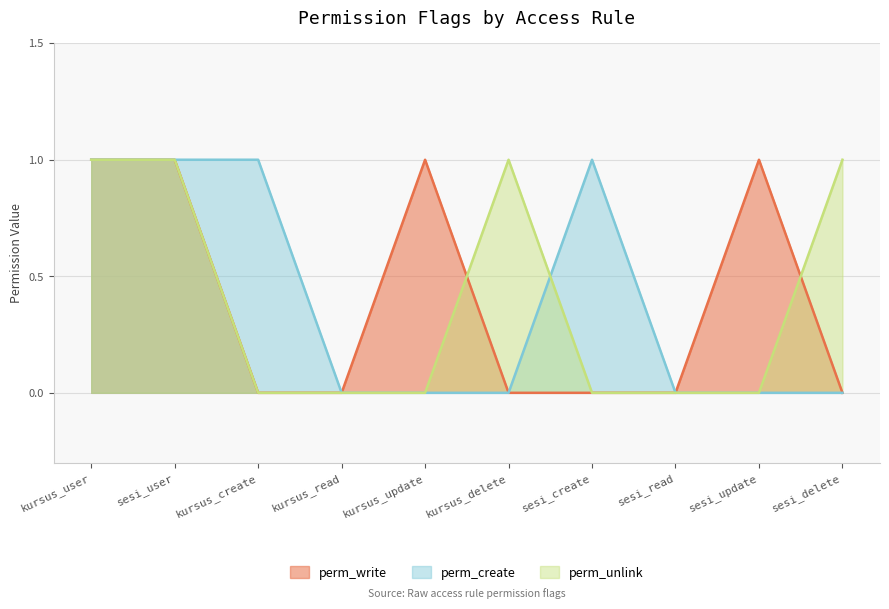

Which series has the largest total across all categories?

perm_write